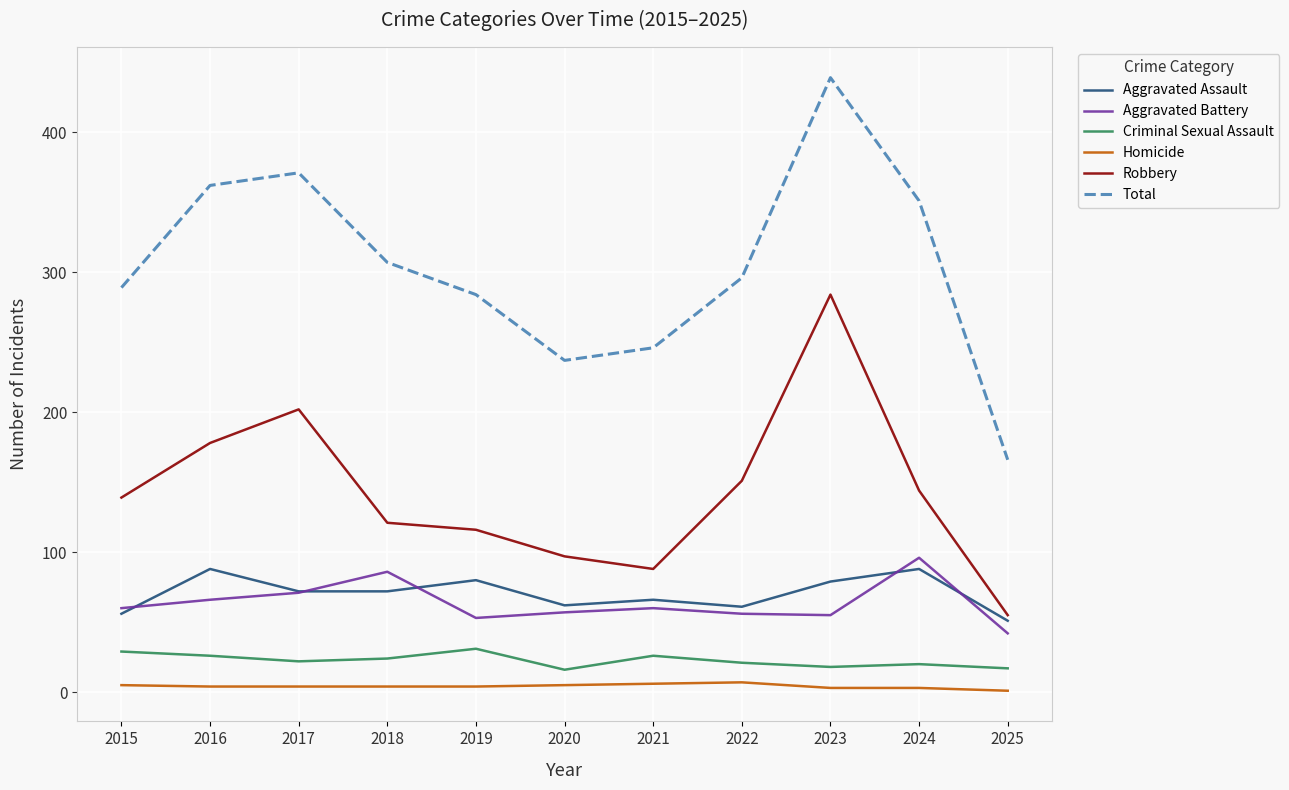

True or false: Total and Criminal Sexual Assault cross at least once.

False